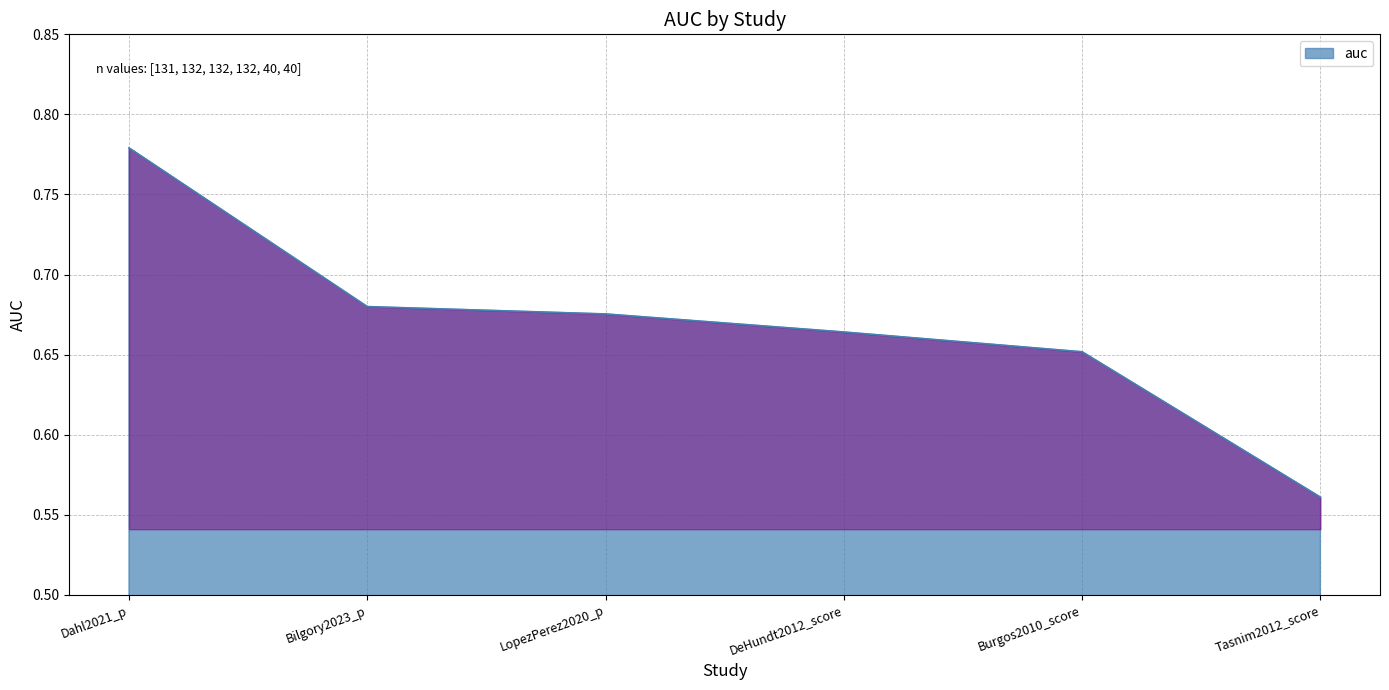

Rank the categories by value from lowest to highest.

Tasnim2012_score, Burgos2010_score, DeHundt2012_score, LopezPerez2020_p, Bilgory2023_p, Dahl2021_p